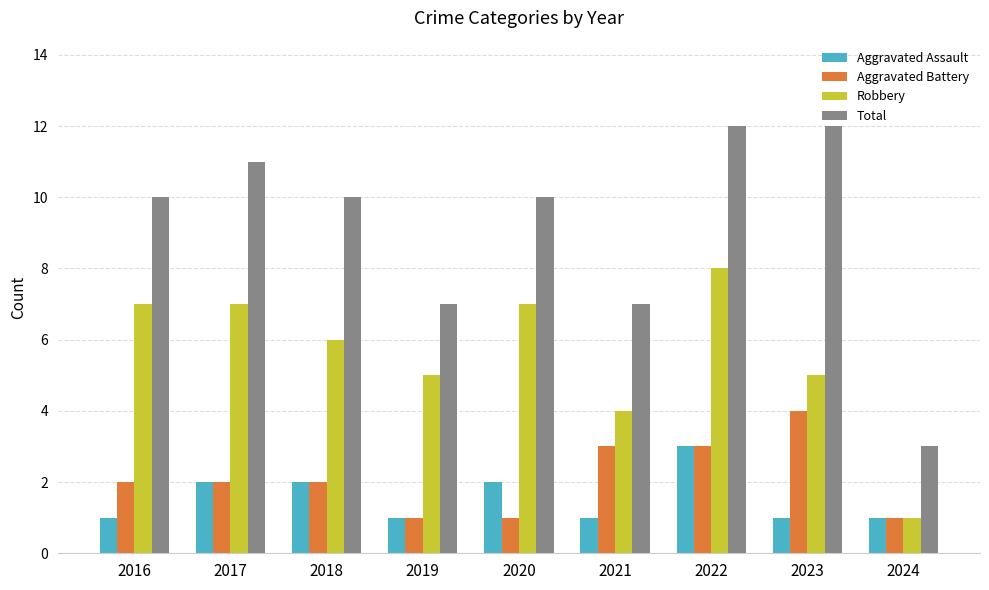

Rank the series by their maximum value, from lowest to highest.

Aggravated Assault, Aggravated Battery, Robbery, Total